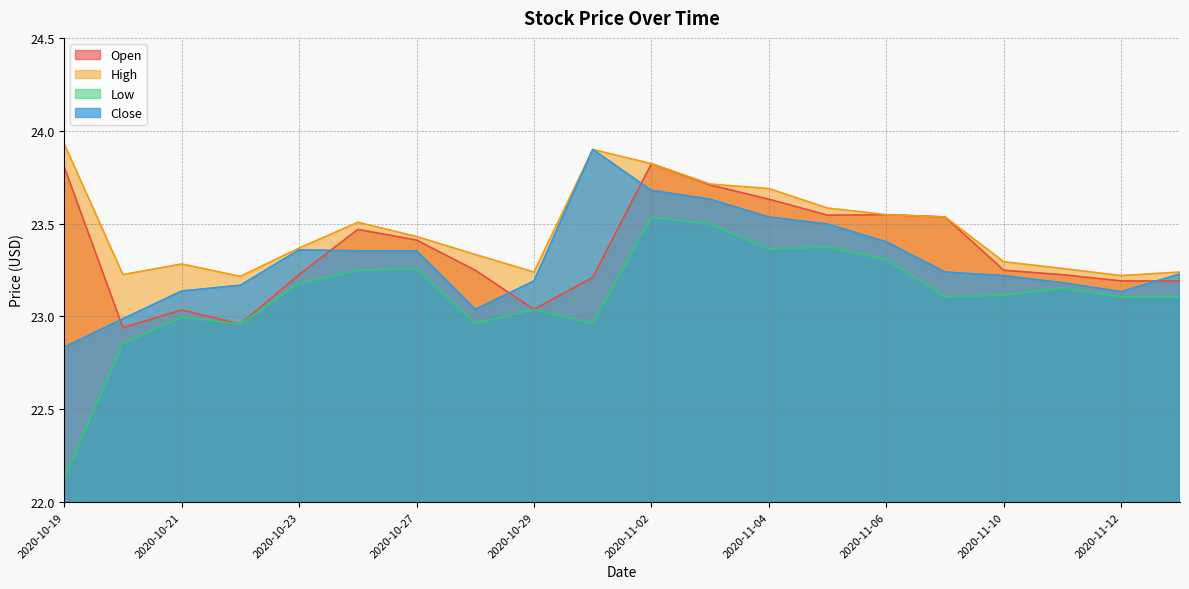

What is the spread (max minus min) of values at 2020-11-05?

0.2